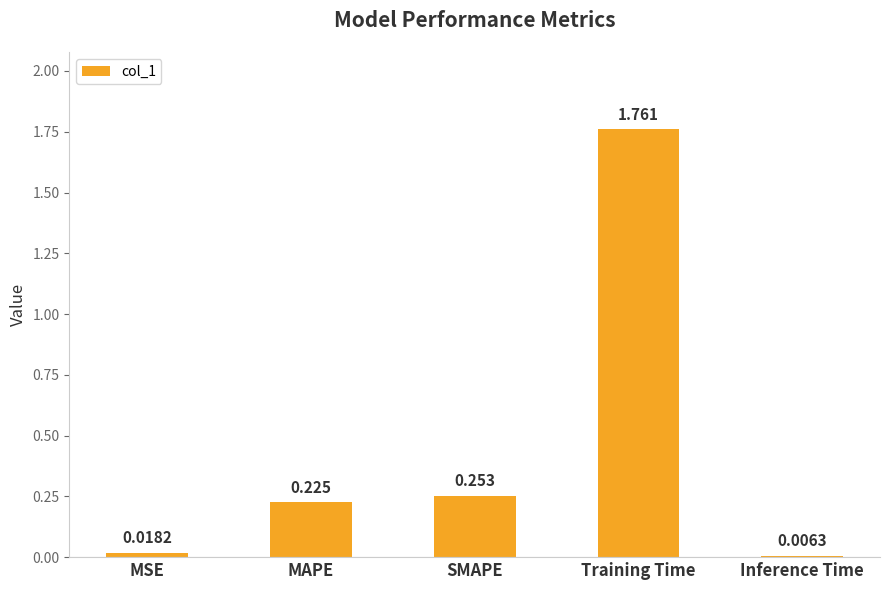

Rank the categories by value from highest to lowest.

Training Time, SMAPE, MAPE, MSE, Inference Time